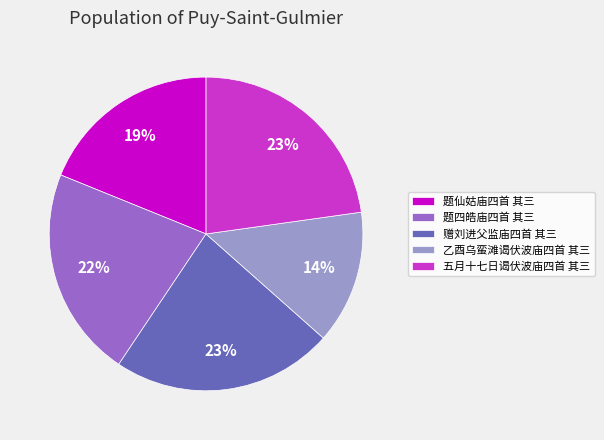

What is the ratio of the value at 题仙姑庙四首 其三 to the value at 乙酉乌蛮滩谒伏波庙四首 其三?

1.4